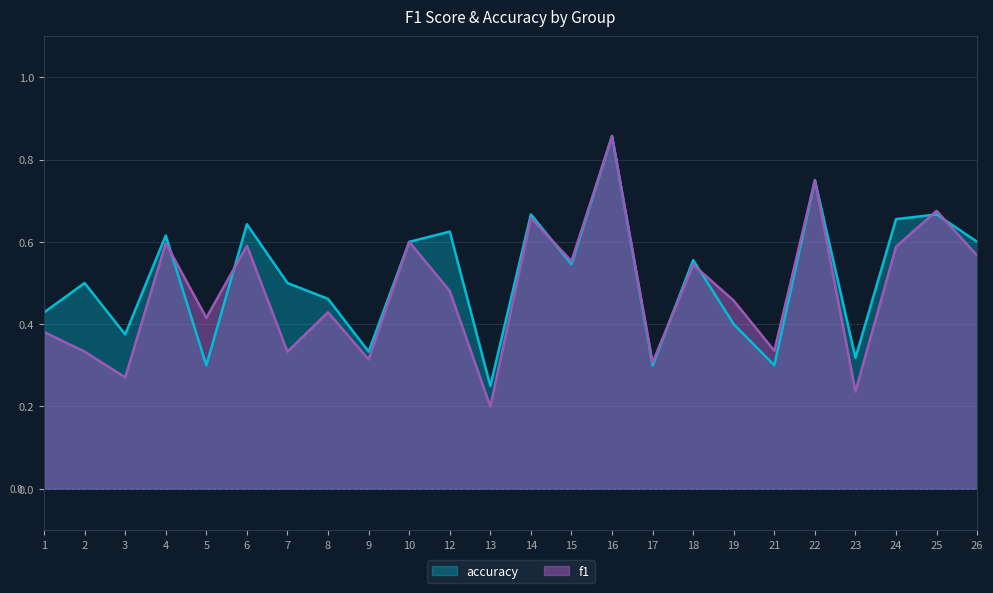

What are all the series names shown in the legend?

accuracy, f1